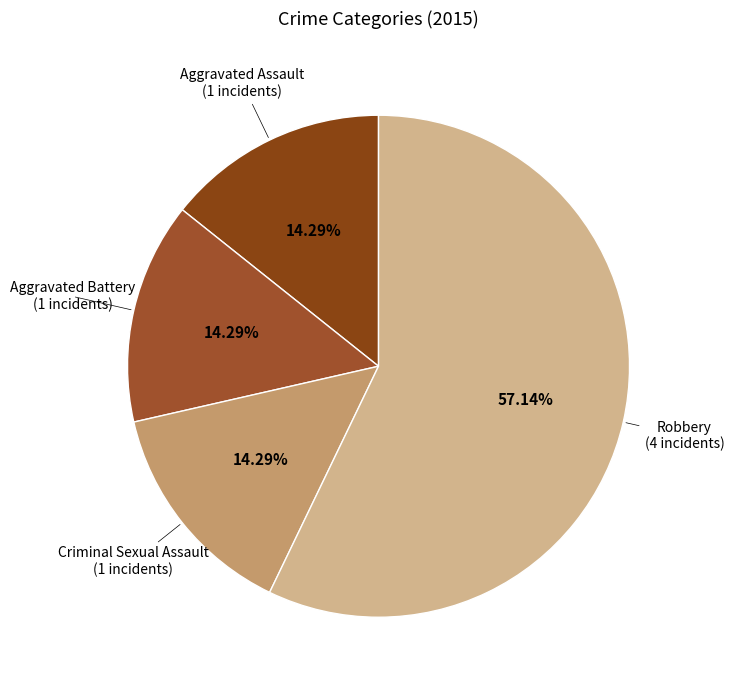

What is the largest slice in the pie chart?

Robbery